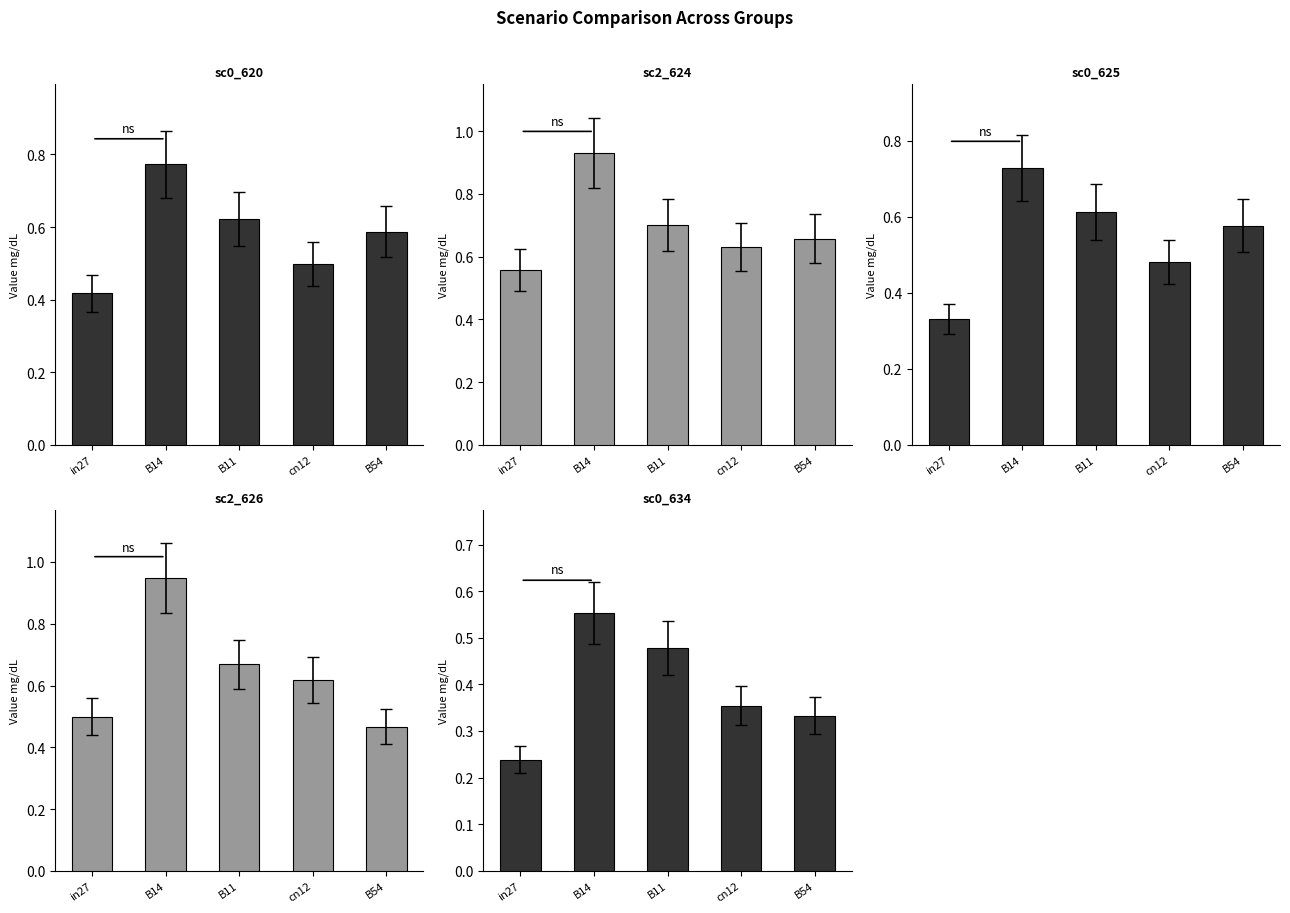

At how many categories does at least one series exceed 0?

5